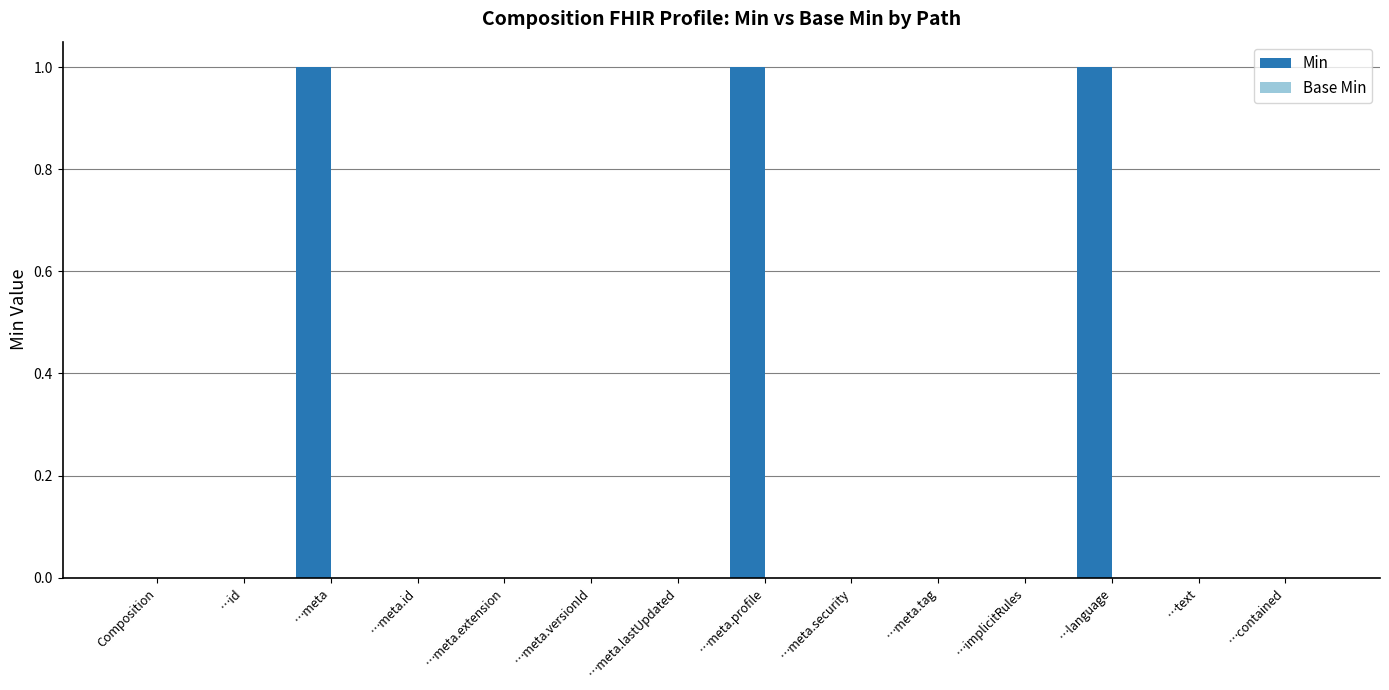

Are the bars grouped side by side (vs. stacked)?

No